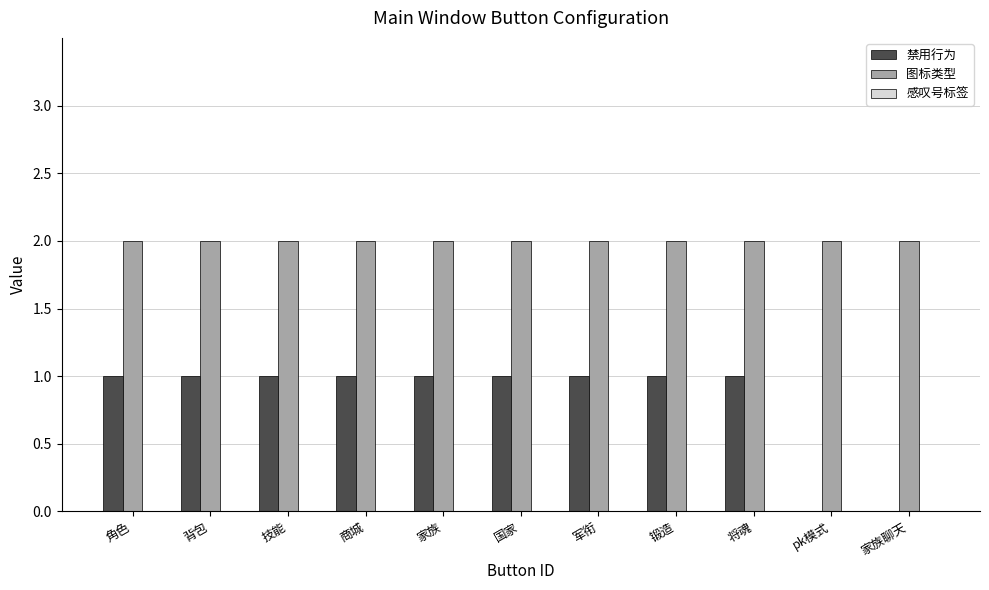

What is the average value of the 禁用行为 series?

1